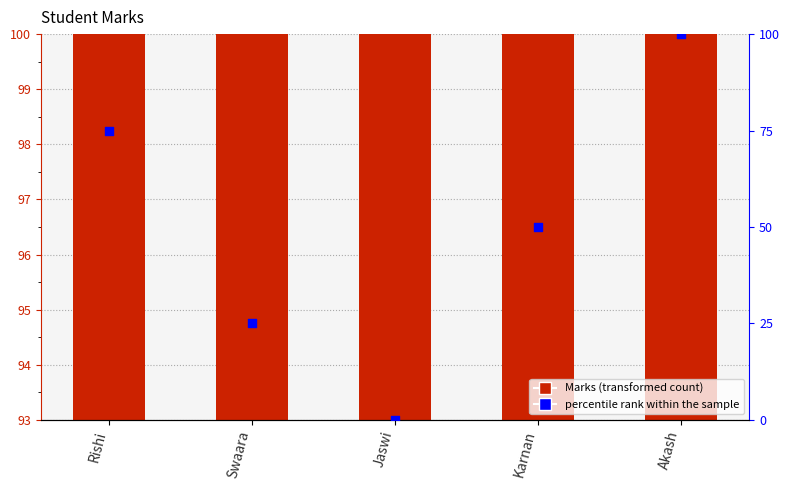

Which series has the largest total across all categories?

Marks